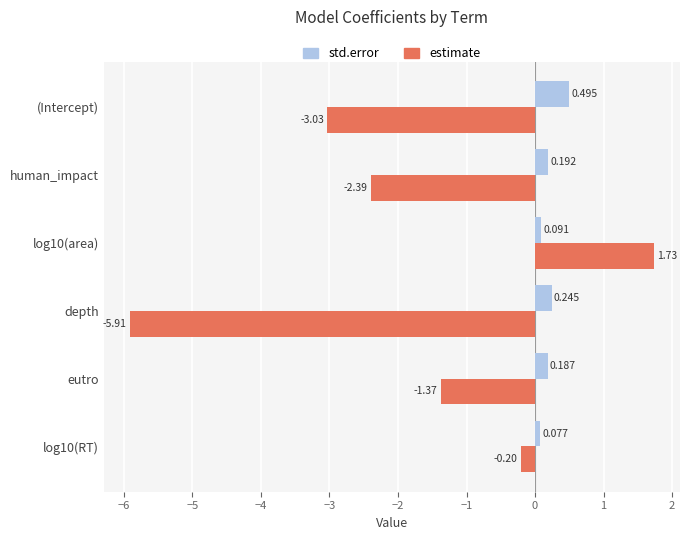

At which label is estimate closest to -2?

human_impact